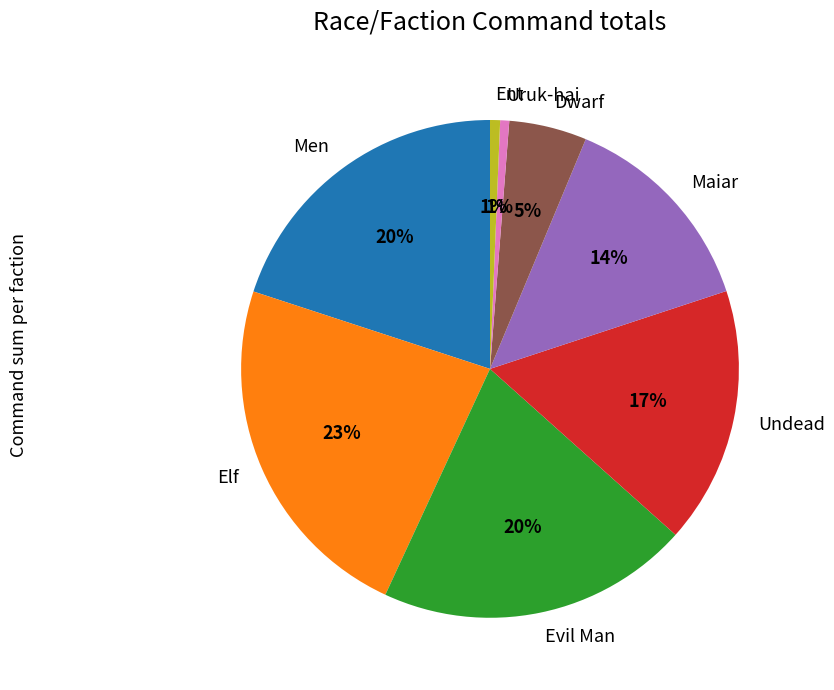

What percentage is the Uruk-hai slice, to the nearest percent?

1%